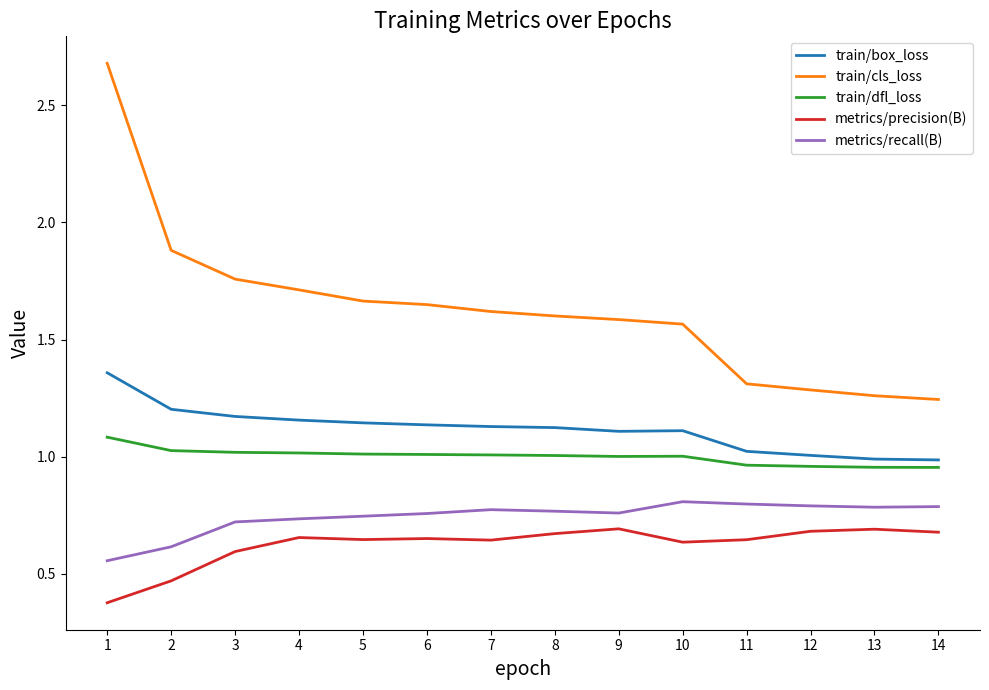

Rank the series at 3 from highest to lowest value.

train/cls_loss, train/box_loss, train/dfl_loss, metrics/recall(B), metrics/precision(B)